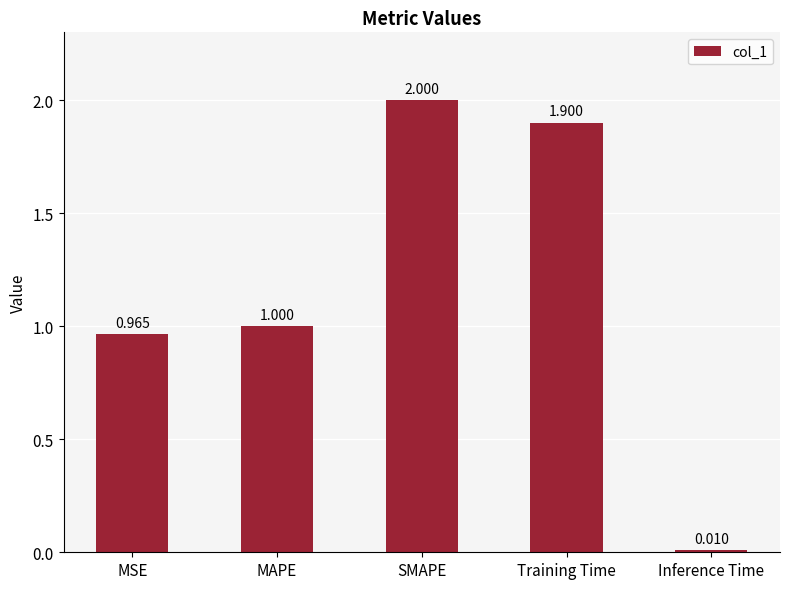

What is the label of the 5th bar from the right?

MSE